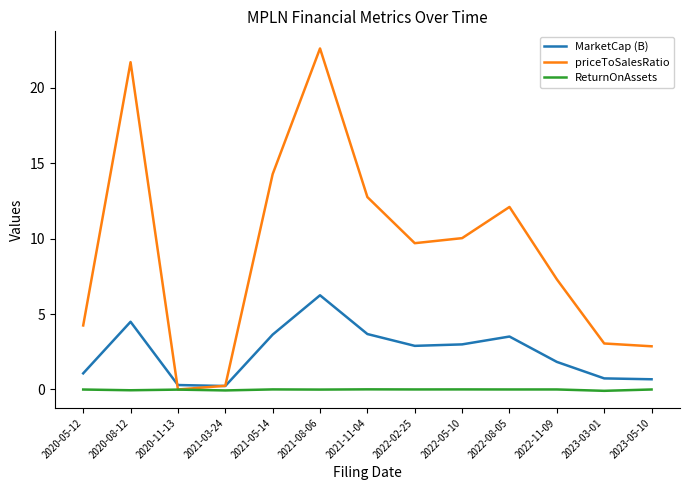

Rank the series by their maximum value, from lowest to highest.

ReturnOnAssets, MarketCap (B), priceToSalesRatio